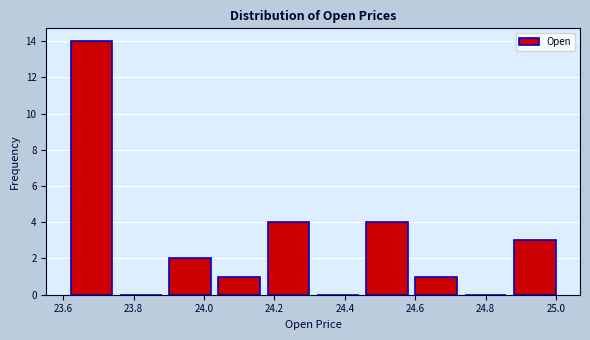

Reading left to right, list every bar in this chart as the range it spans on the x-axis followed by its height. Neither the bar edges nor the heights are printed on the chart, so give them approximately, as read against the axes.

23.61 to 23.75: 14
23.75 to 23.89: 0
23.89 to 24.03: 2
24.03 to 24.17: 1
24.17 to 24.31: 4
24.31 to 24.45: 0
24.45 to 24.59: 4
24.59 to 24.73: 1
24.73 to 24.87: 0
24.87 to 25.01: 3